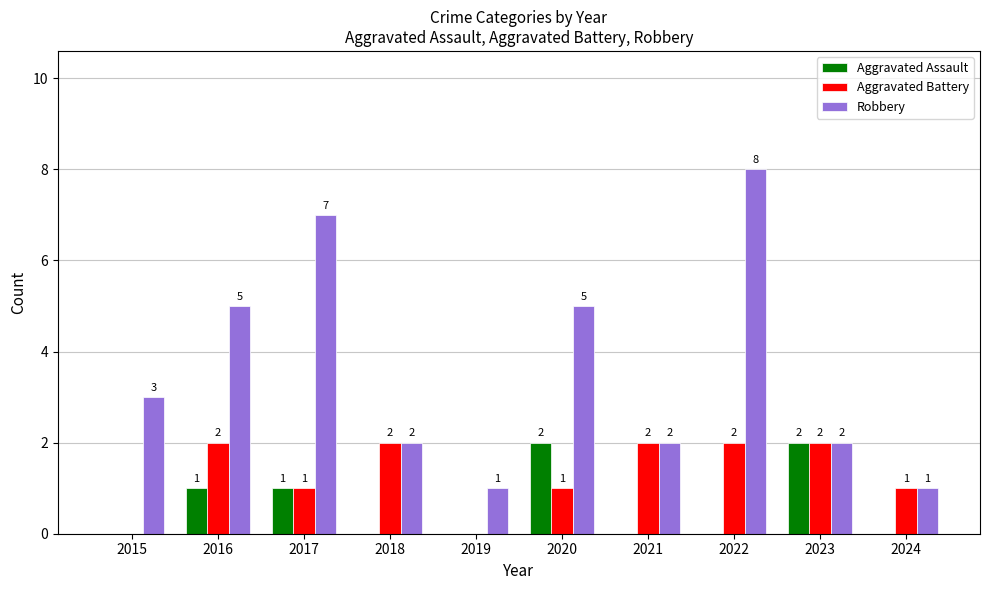

Are the bars grouped side by side (vs. stacked)?

Yes